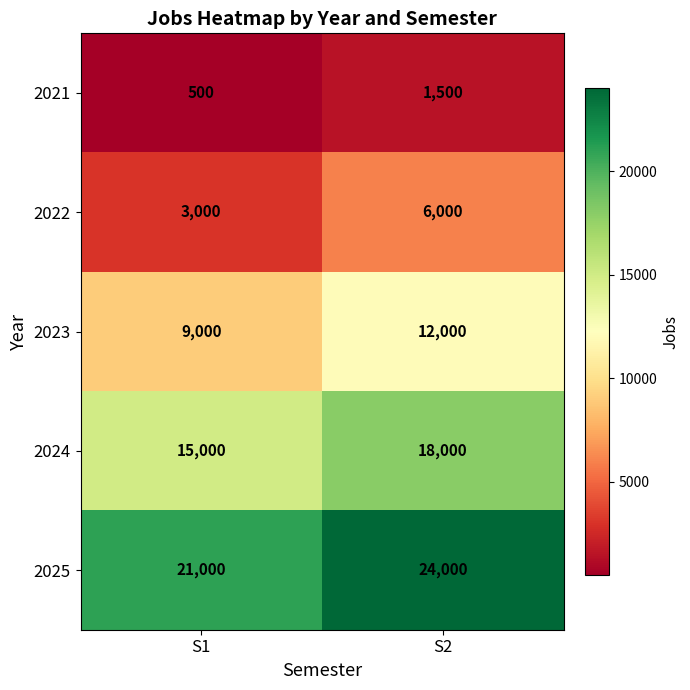

Rank the series at S2 from highest to lowest value.

2025, 2024, 2023, 2022, 2021